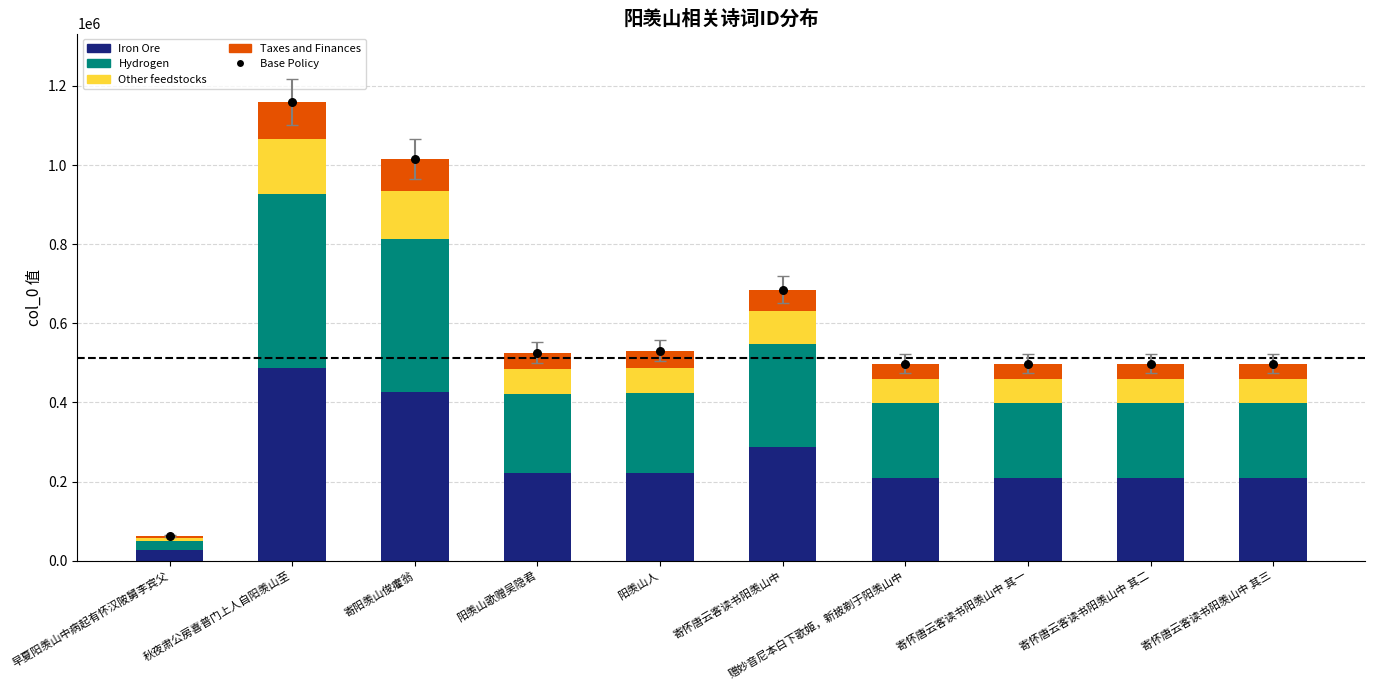

What is the total value across all series at 早夏阳羡山中病起有怀汉陂舅李宾父?

123756.0